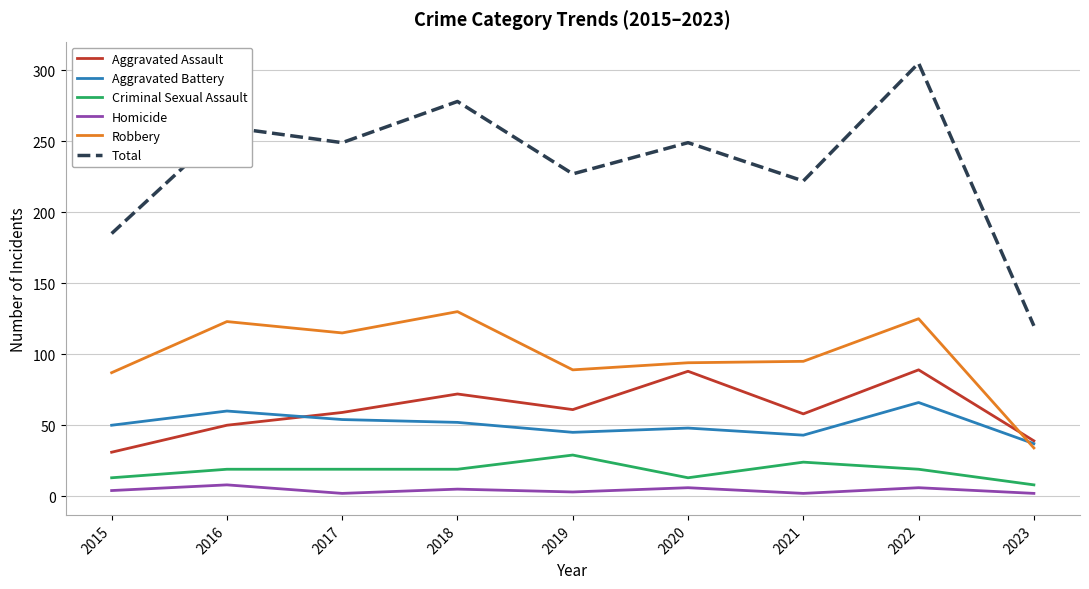

Is the value of Homicide at 2015 greater than the value of Aggravated Battery at 2019?

No